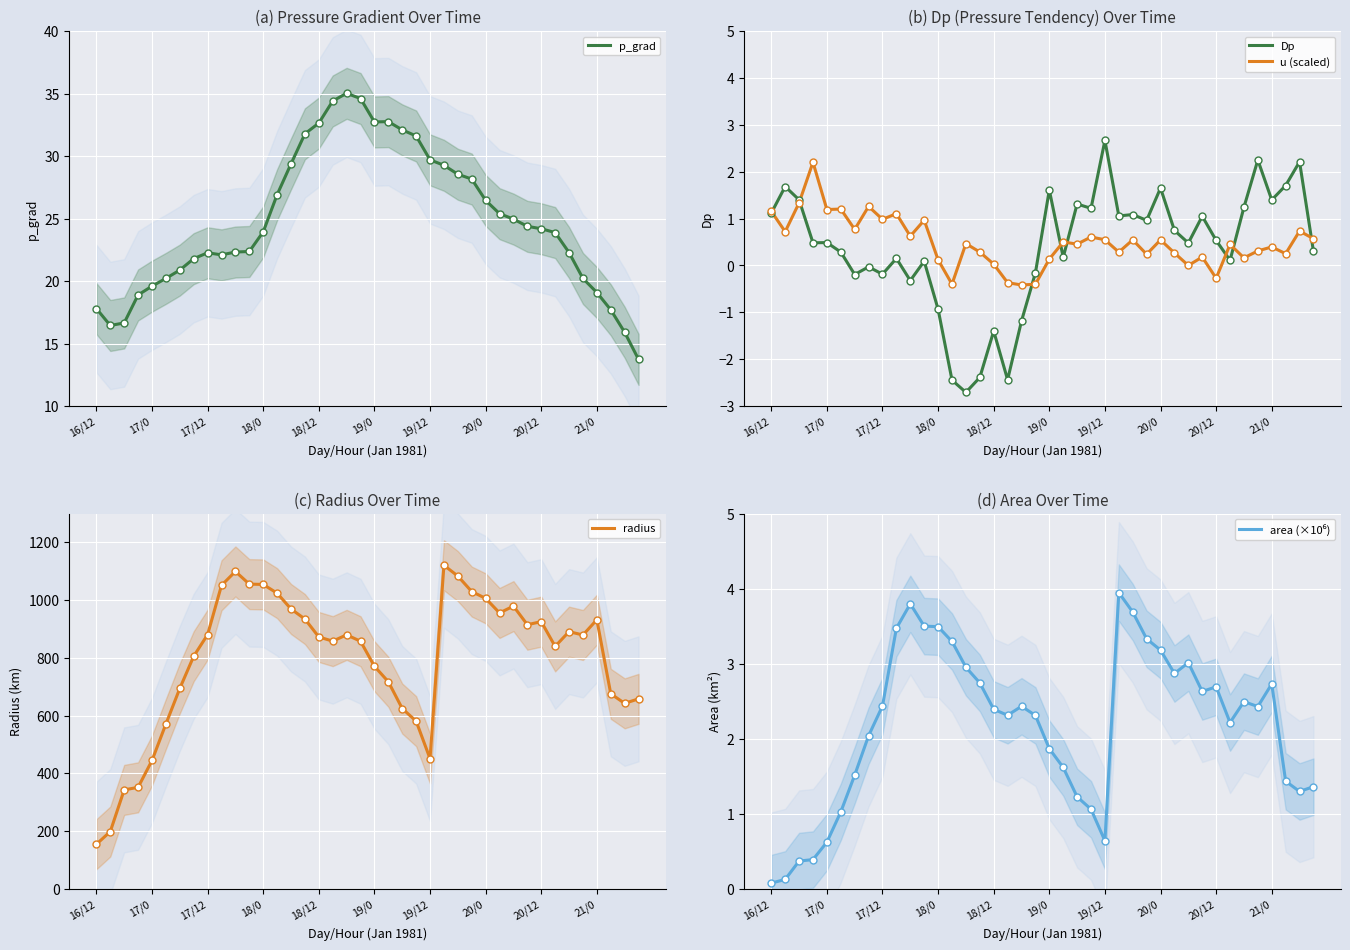

Reading left to right, extract all data points from this chart.

p_grad: 17.8	16.5	16.7	18.9	19.6	20.2	20.9	21.8	22.3	22.1	22.3	22.4	23.9	26.9	29.4	31.8	32.6	34.4	35.0	34.6	32.7	32.8	32.1	31.6	29.7	29.3	28.5	28.2	26.5	25.4	25.0	24.4	24.2	23.9	22.3	20.2	19.1	17.7	15.9	13.7
Dp: 1.1	1.7	1.4	0.5	0.5	0.3	-0.2	-0.0	-0.2	0.2	-0.3	0.1	-0.9	-2.4	-2.7	-2.4	-1.4	-2.4	-1.2	-0.2	1.6	0.2	1.3	1.2	2.7	1.1	1.1	1.0	1.7	0.7	0.5	1.1	0.5	0.1	1.2	2.2	1.4	1.7	2.2	0.3
u (scaled): 1.2	0.7	1.3	2.2	1.2	1.2	0.8	1.3	1.0	1.1	0.6	1.0	0.1	-0.4	0.5	0.3	0.0	-0.4	-0.4	-0.4	0.1	0.5	0.5	0.6	0.5	0.3	0.5	0.2	0.5	0.3	0.0	0.2	-0.3	0.4	0.2	0.3	0.4	0.3	0.7	0.6
radius: 153.9	198.0	342.3	351.2	444.2	570.7	694.0	805.5	880.4	1051.1	1099.3	1055.4	1054.3	1024.0	969.2	934.3	872.3	857.7	879.6	857.4	770.7	717.1	624.3	580.5	450.7	1120.7	1083.3	1029.5	1006.0	955.5	979.1	914.7	925.3	839.6	890.7	879.0	932.0	675.3	642.2	657.8
area (×10⁶): 0.1	0.1	0.4	0.4	0.6	1.0	1.5	2.0	2.4	3.5	3.8	3.5	3.5	3.3	3.0	2.7	2.4	2.3	2.4	2.3	1.9	1.6	1.2	1.1	0.6	3.9	3.7	3.3	3.2	2.9	3.0	2.6	2.7	2.2	2.5	2.4	2.7	1.4	1.3	1.4